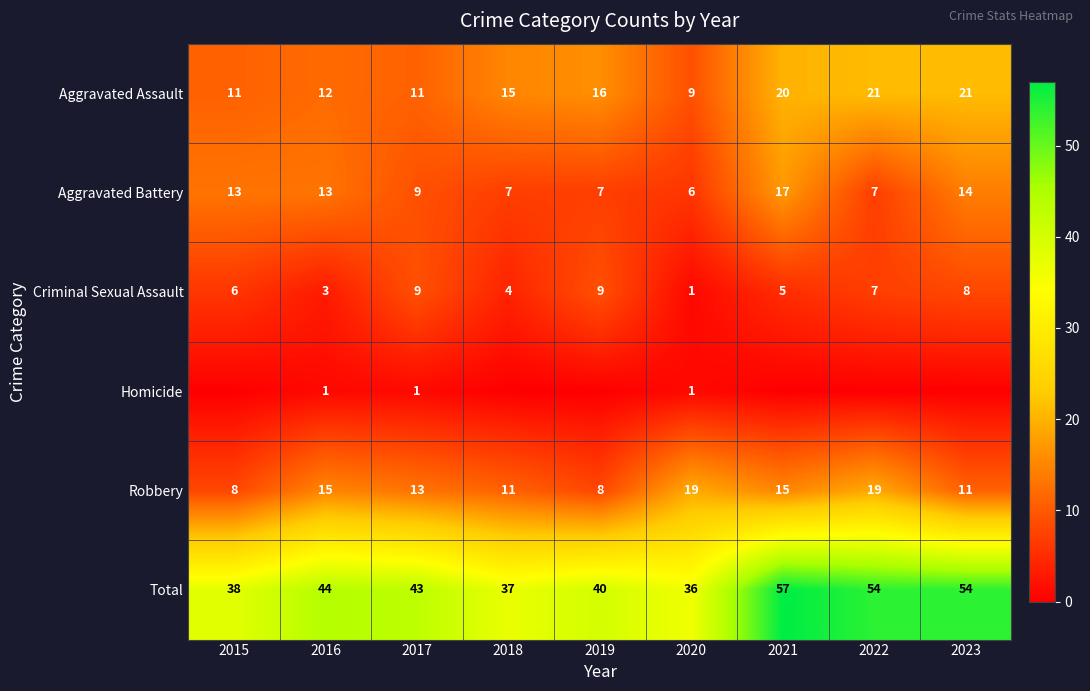

Is it true that Total equals 20 at 2015?

False